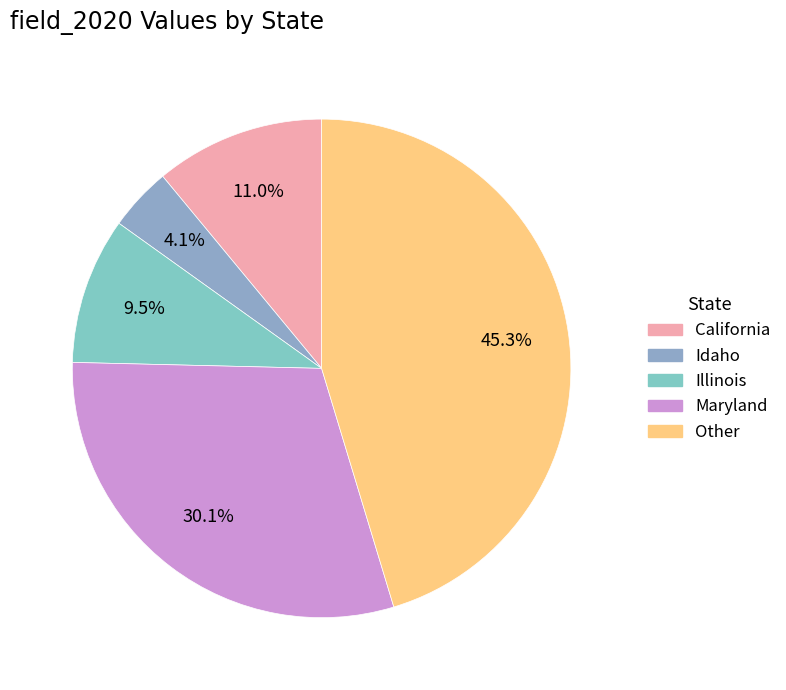

Do Other and Maryland together represent more than half of the pie?

Yes